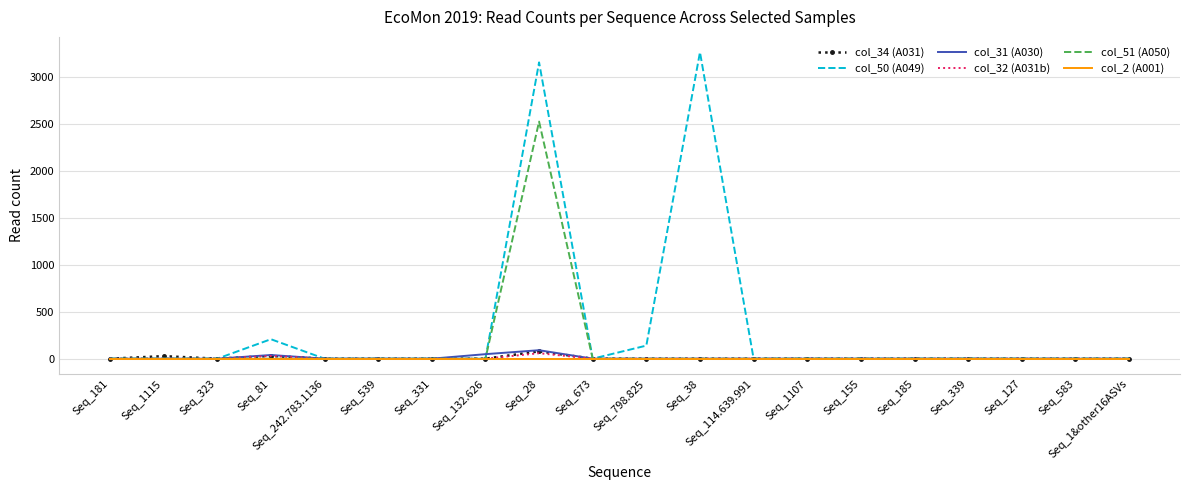

What are all the series names shown in the legend?

col_34 (A031), col_50 (A049), col_31 (A030), col_32 (A031b), col_51 (A050), col_2 (A001)